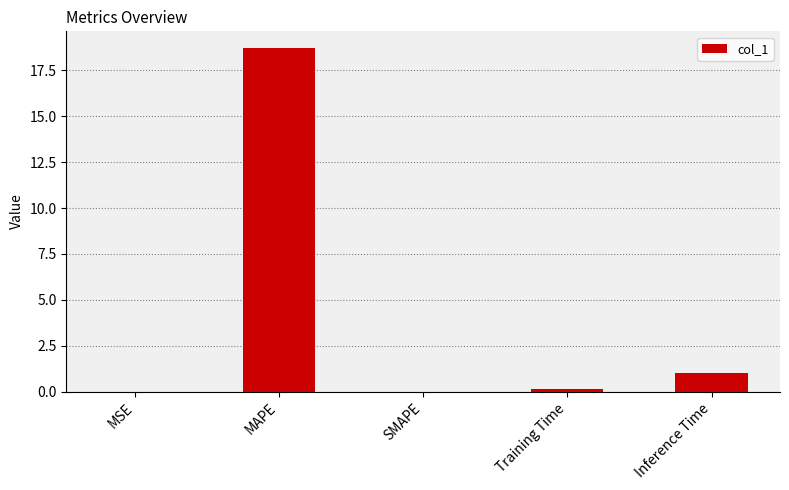

What is the greatest value displayed?

18.7